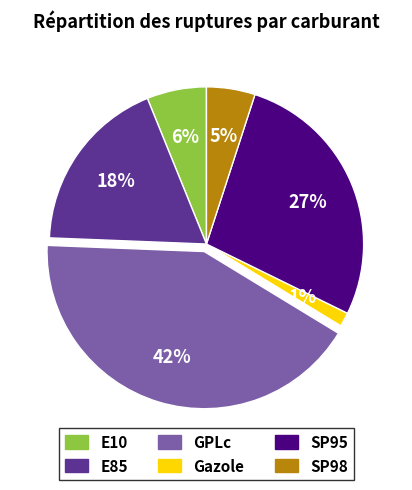

The GPLc slice represents 42% of the pie. True or false?

True